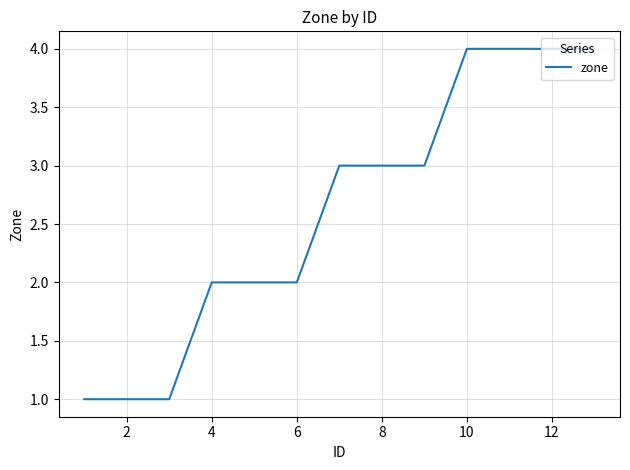

What is the greatest value displayed?

4